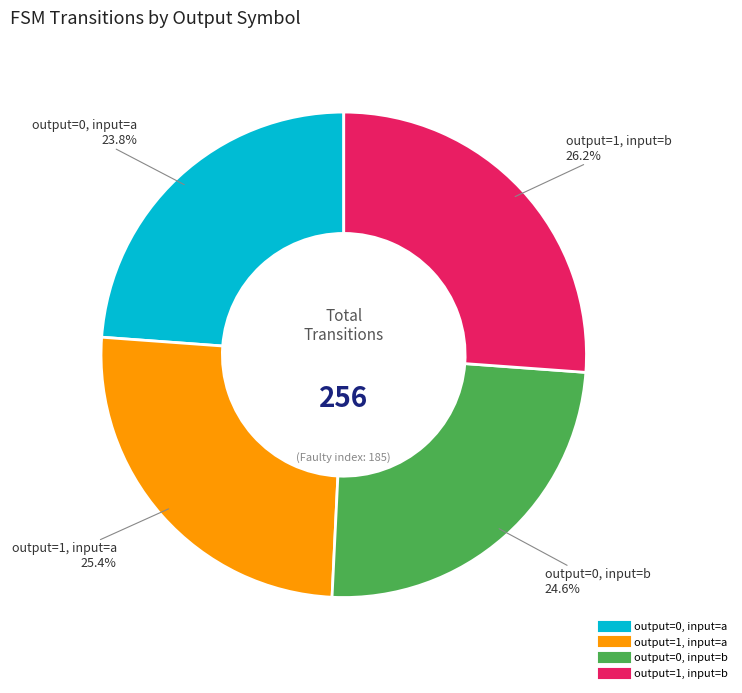

Count the number of slices in the pie.

4